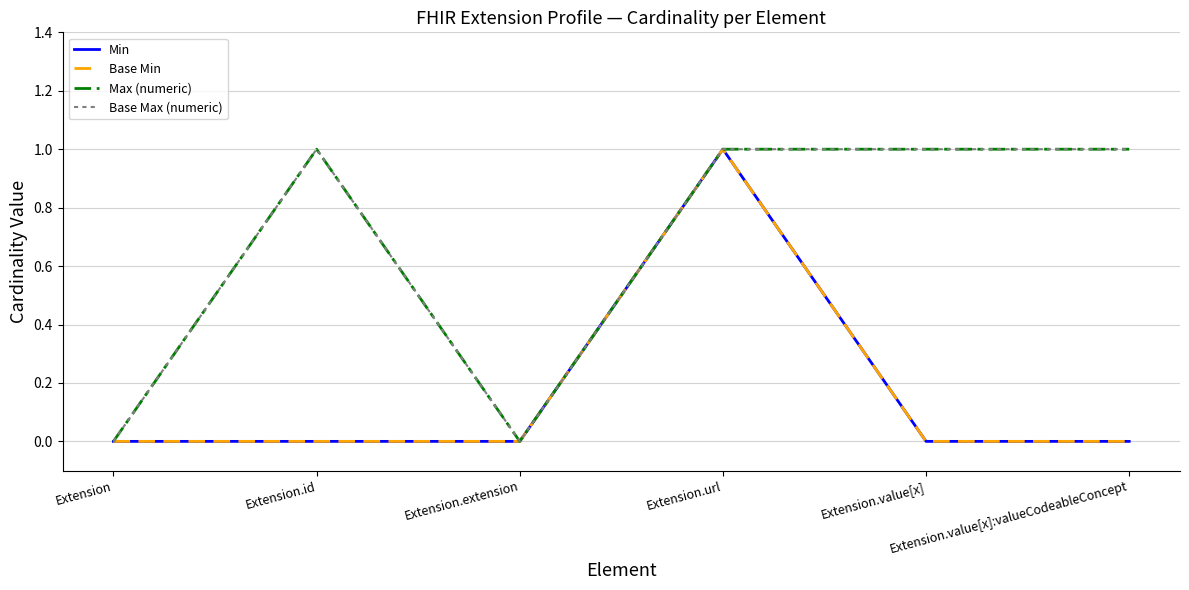

True or false: Base Max (numeric) and Max (numeric) intersect in this chart.

False